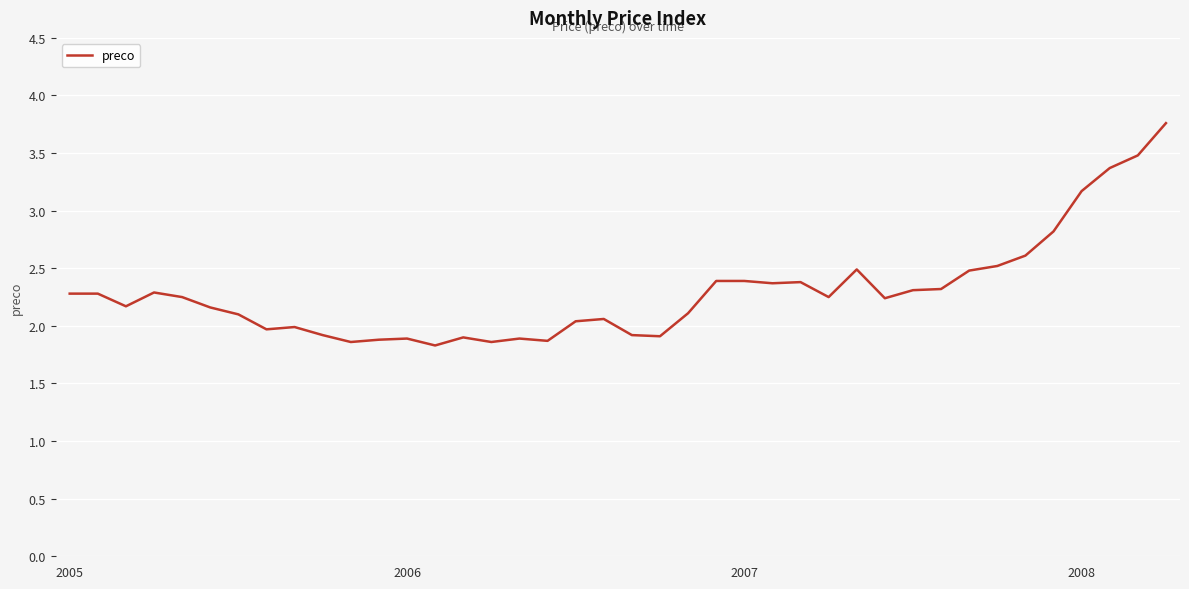

Is this an area chart (filled region under the line)?

No